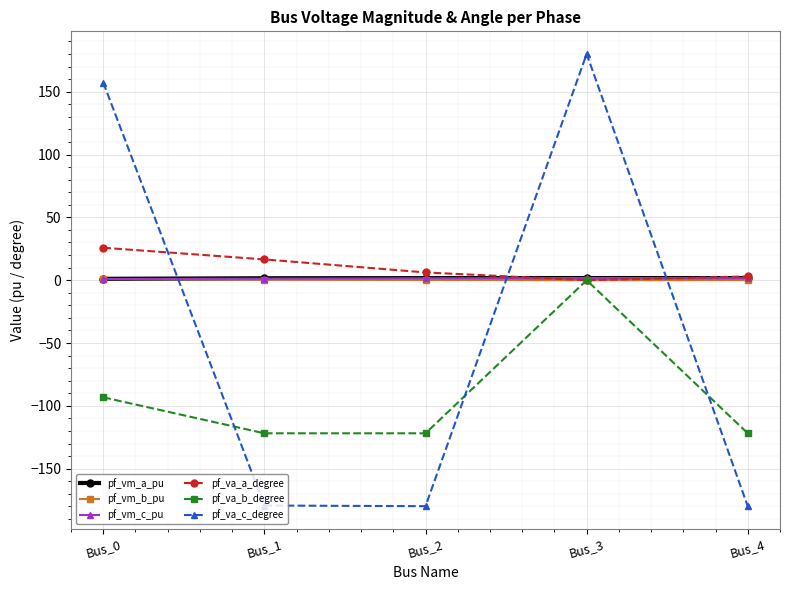

At which category is the sum across all series the highest?

Bus_3